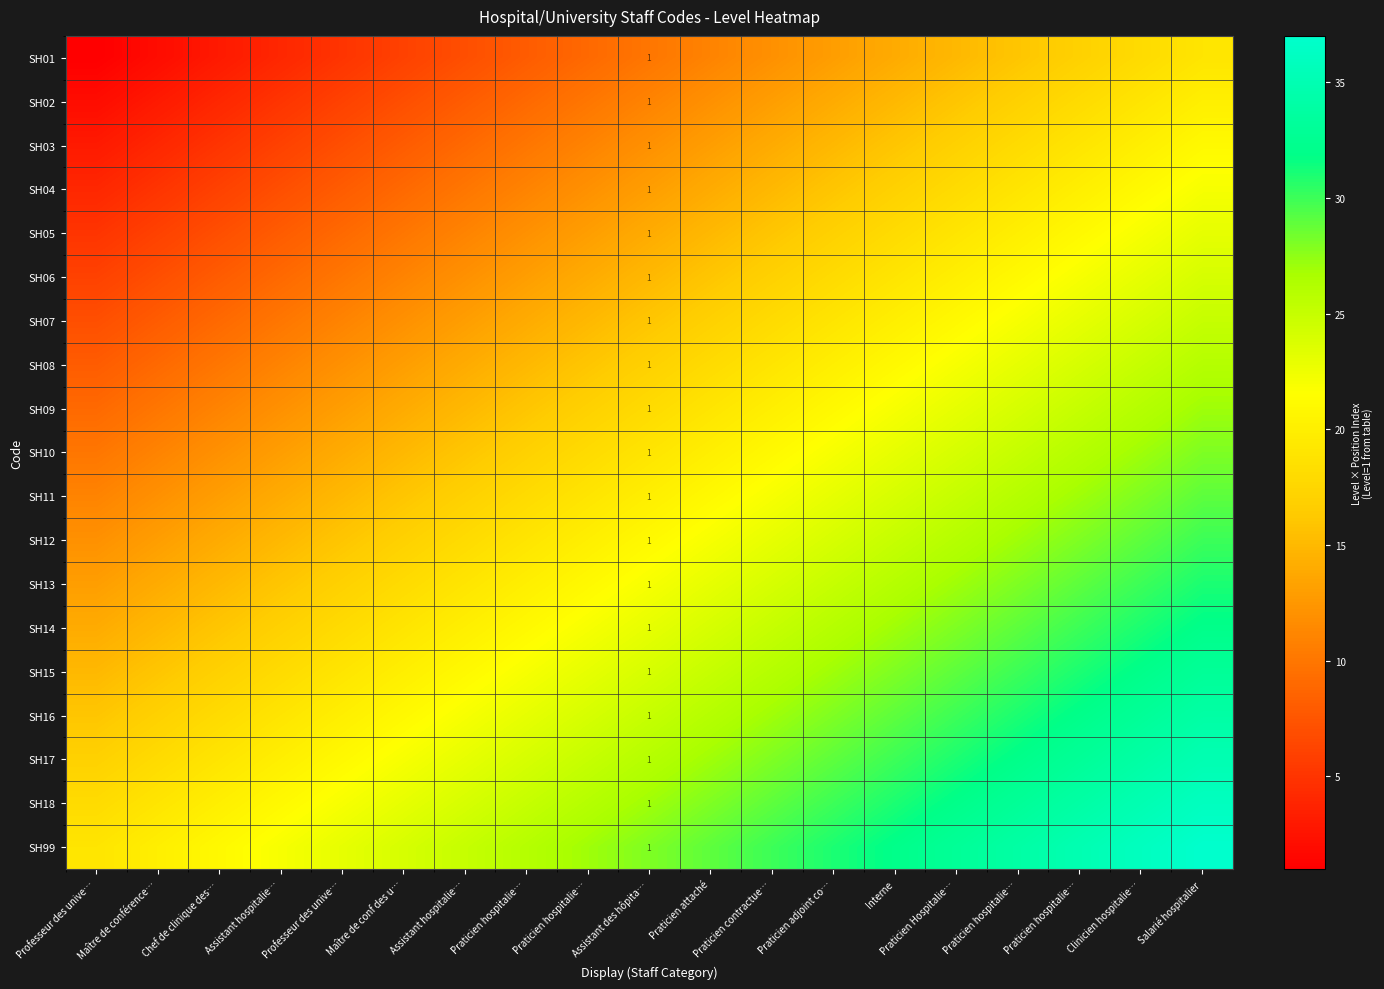

At which category is the sum across all series the highest?

Salarié hospitalier